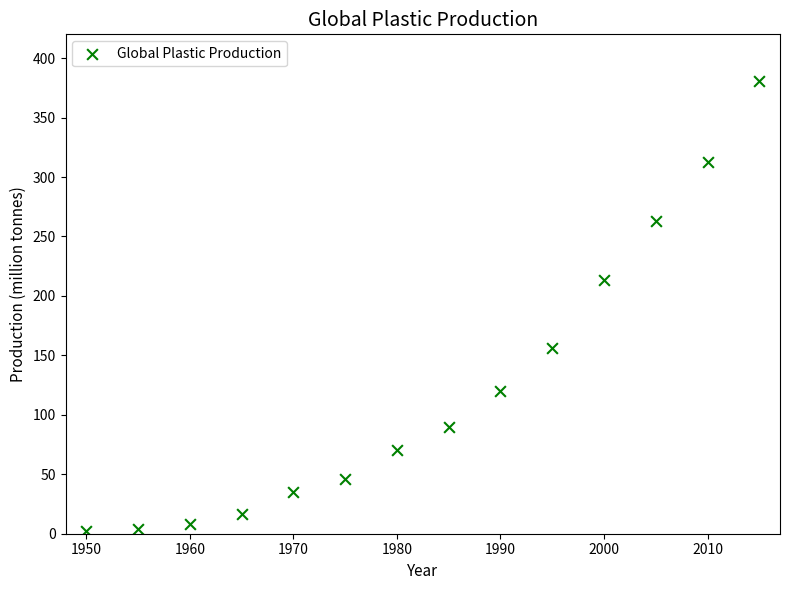

What Y value in the scatter plot is closest to 191?

213